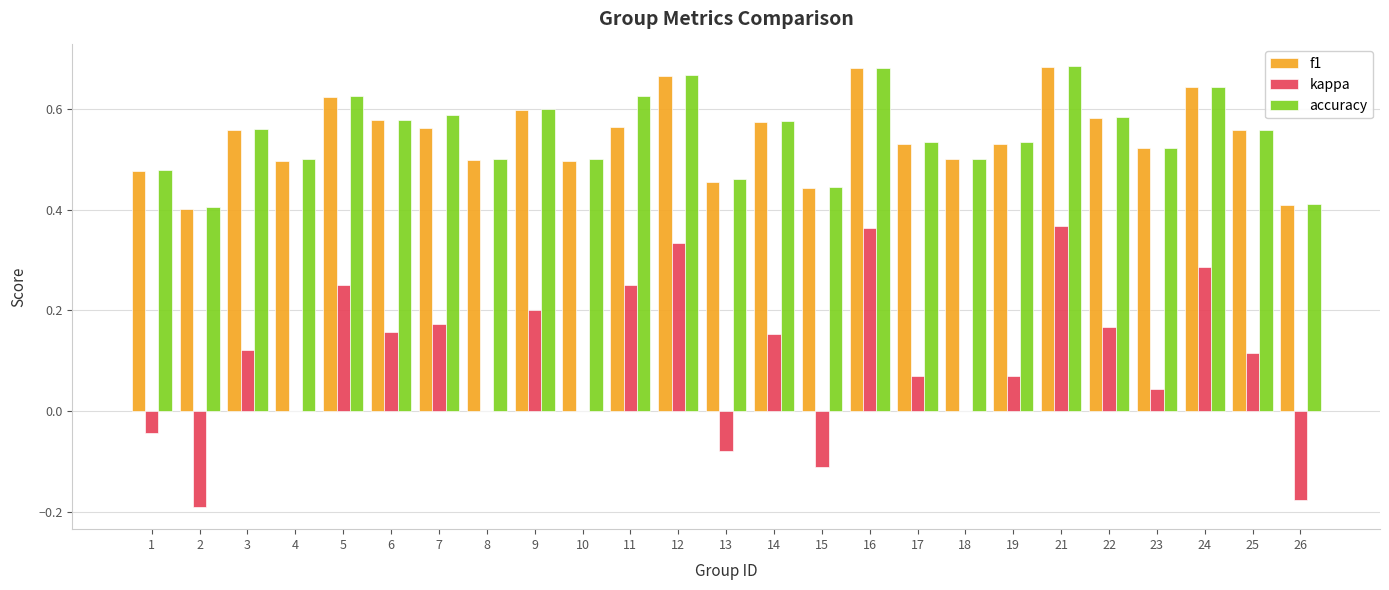

What is the sum of the accuracy values at 12 and 26?

1.1